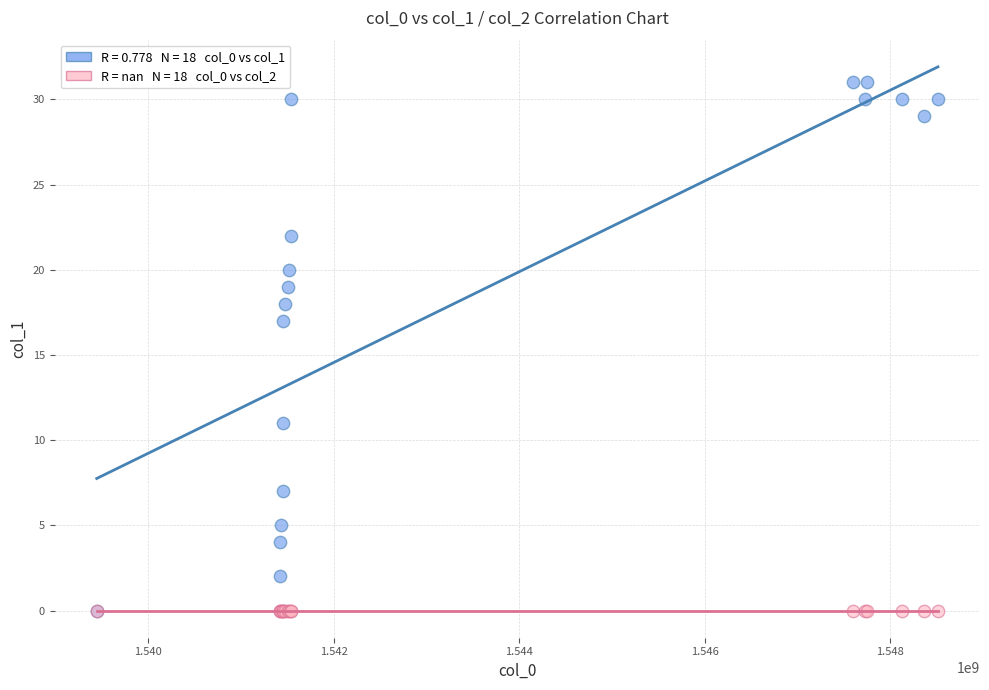

Across all series, what Y value is closest to 15?

17